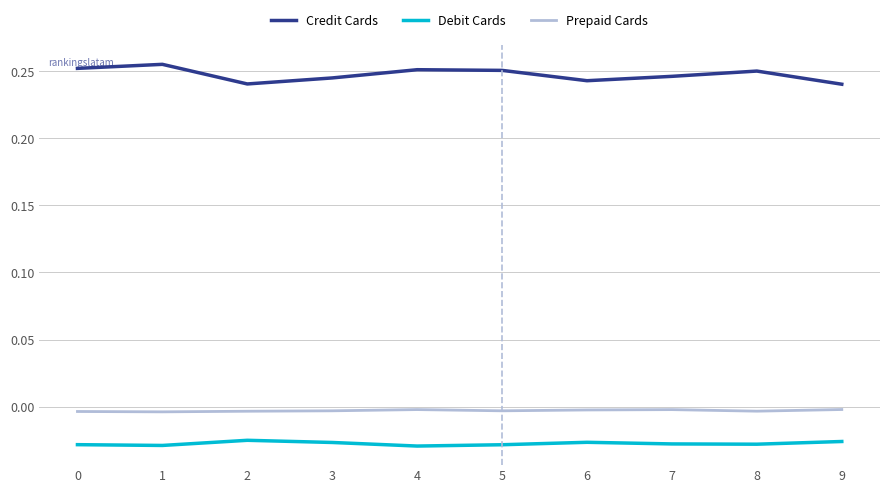

At which category does the chart reach its peak across all series?

1